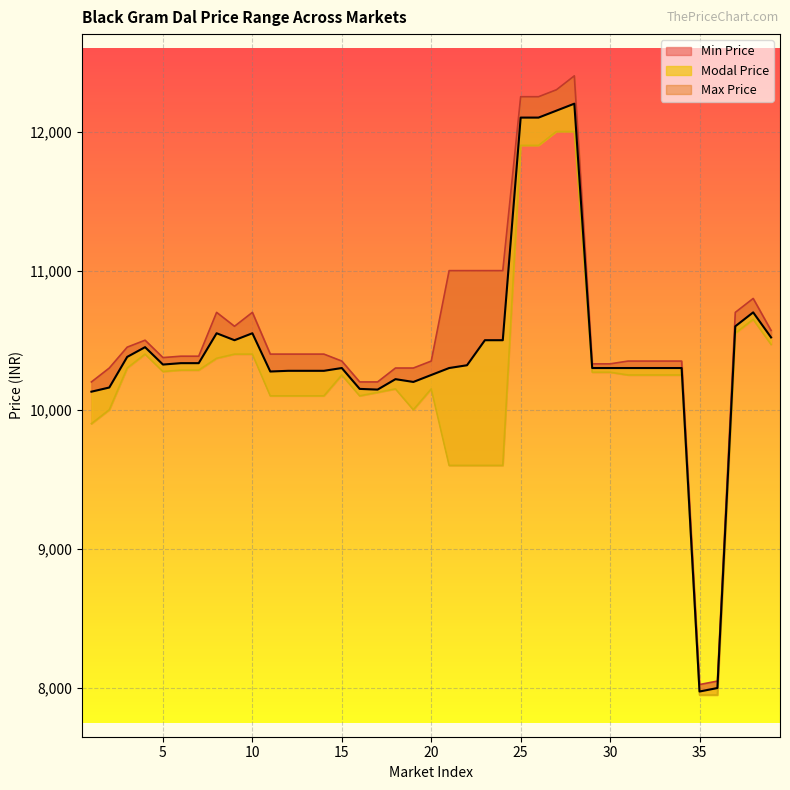

List the labels in order of Max Price value, smallest first.

35, 36, 1, 16, 17, 2, 18, 19, 29, 30, 15, 20, 31, 32, 33, 34, 5, 6, 7, 11, 12, 13, 14, 3, 4, 39, 9, 8, 10, 37, 38, 21, 22, 23, 24, 25, 26, 27, 28